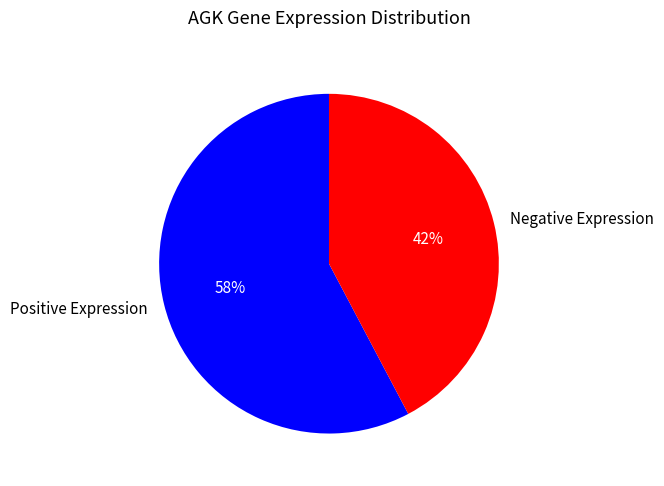

To the nearest percent, what is the average slice percentage?

50%